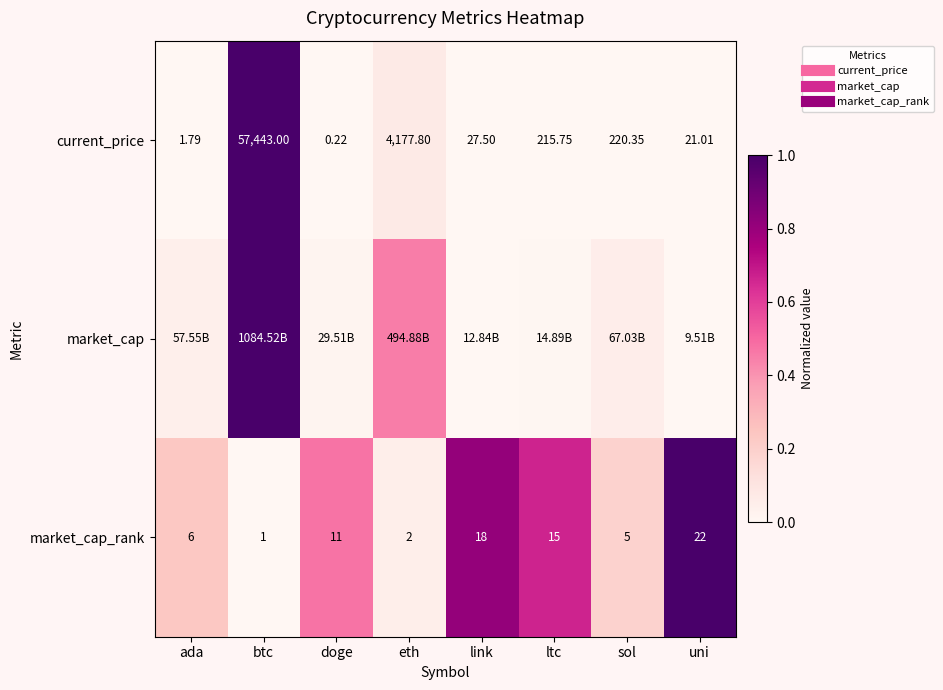

List the labels in order of current_price value, smallest first.

doge, ada, uni, link, ltc, sol, eth, btc